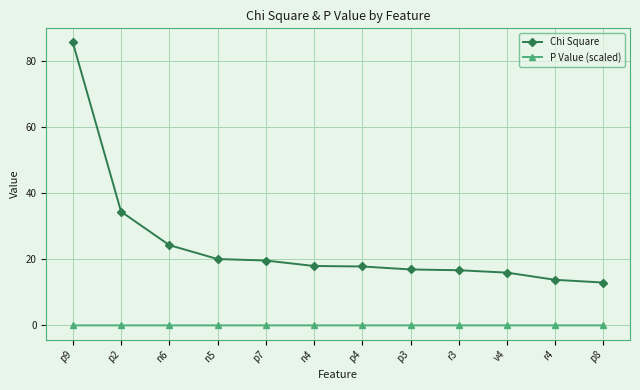

Between p2 and n5, which series saw the biggest shift?

Chi Square